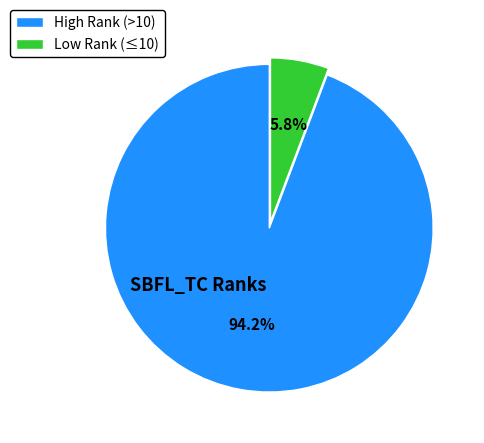

Which has a higher value, Low Rank (≤10) or High Rank (>10)?

High Rank (>10)